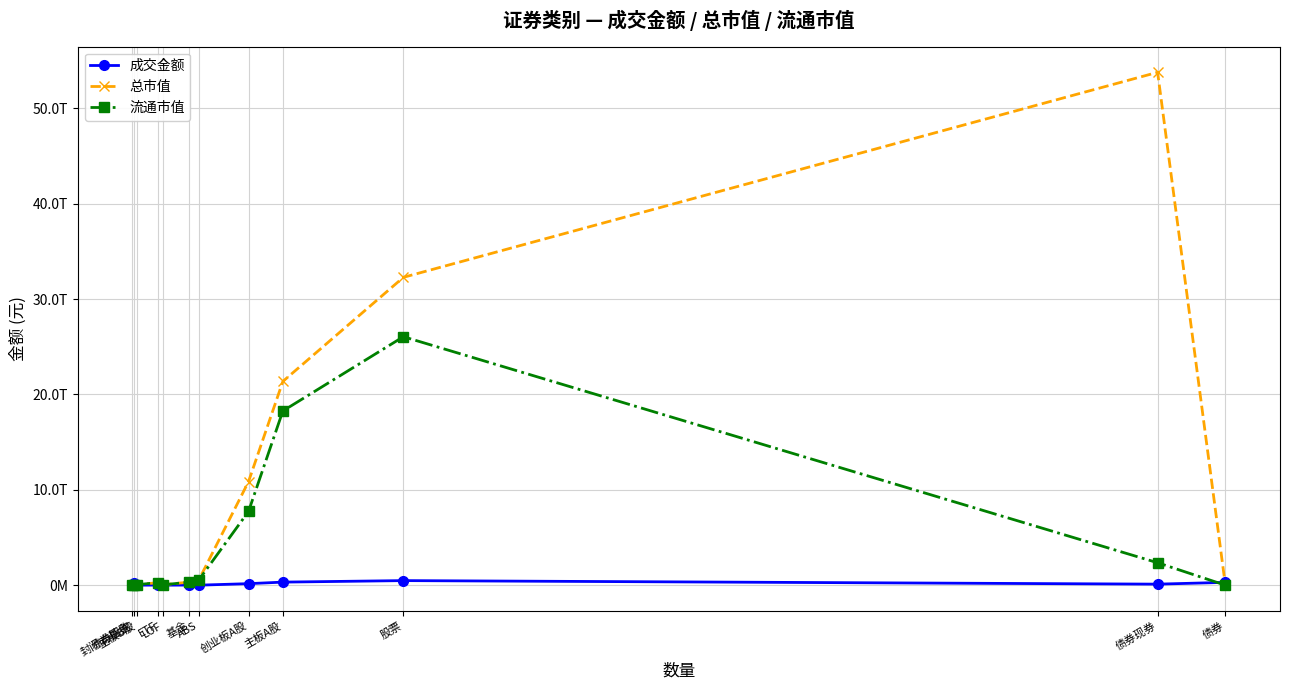

What is the value of the 总市值 point at the 3rd from the left?

51381568437.3